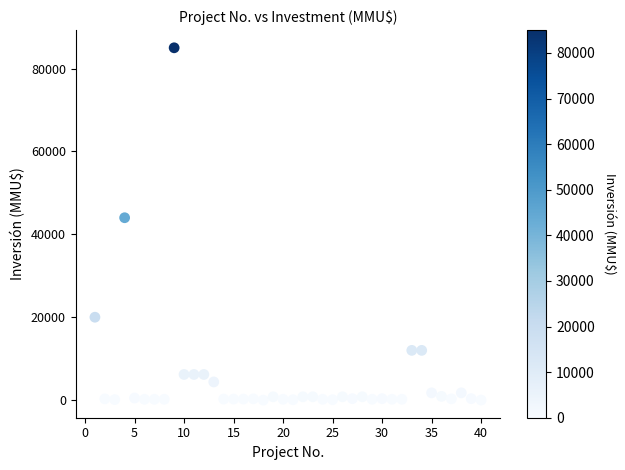

What is the range of Y values (max minus min)?

85000